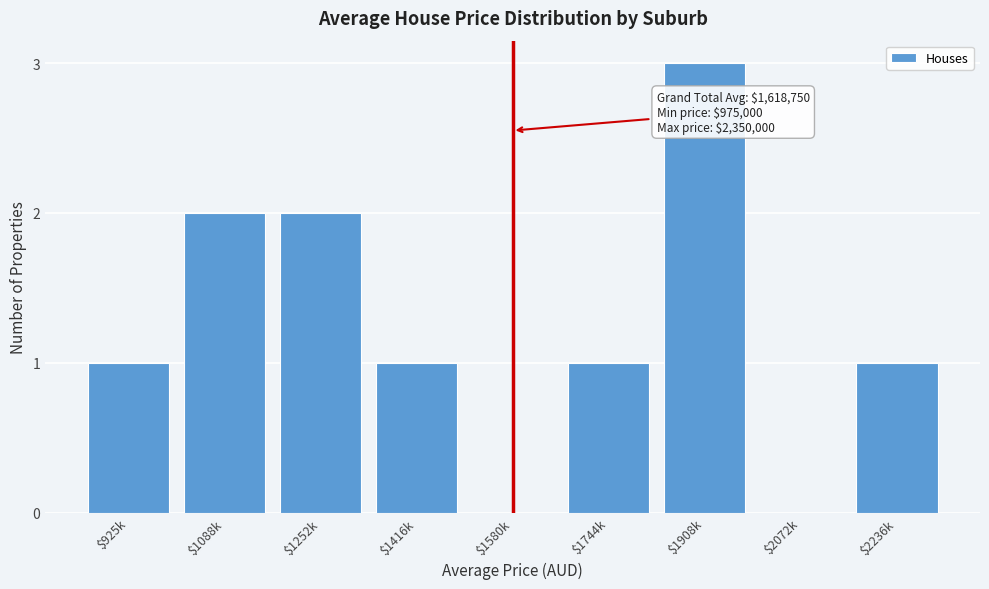

What is the sum of all values?

11